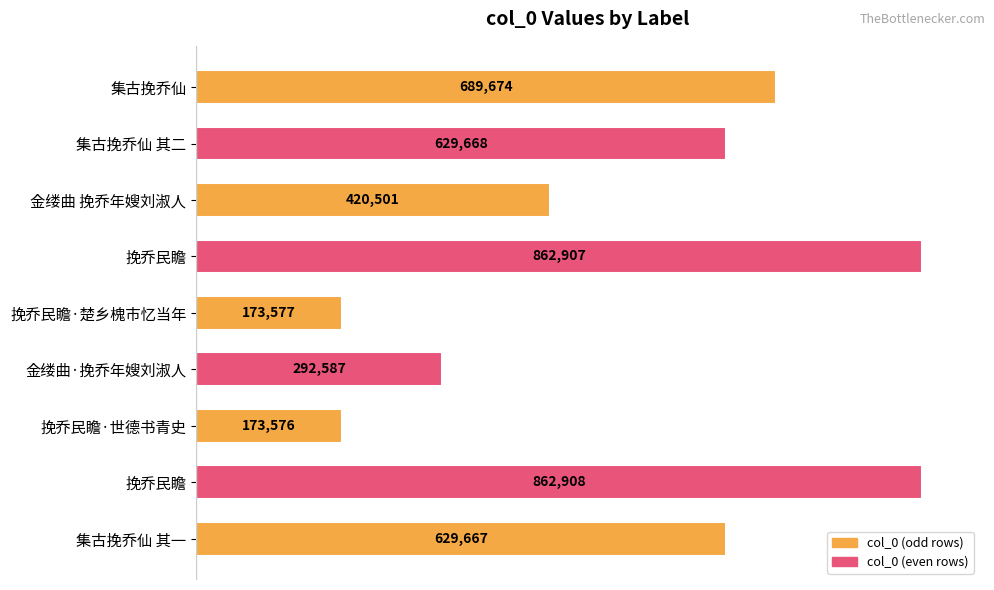

Does the chart contain any negative values?

No